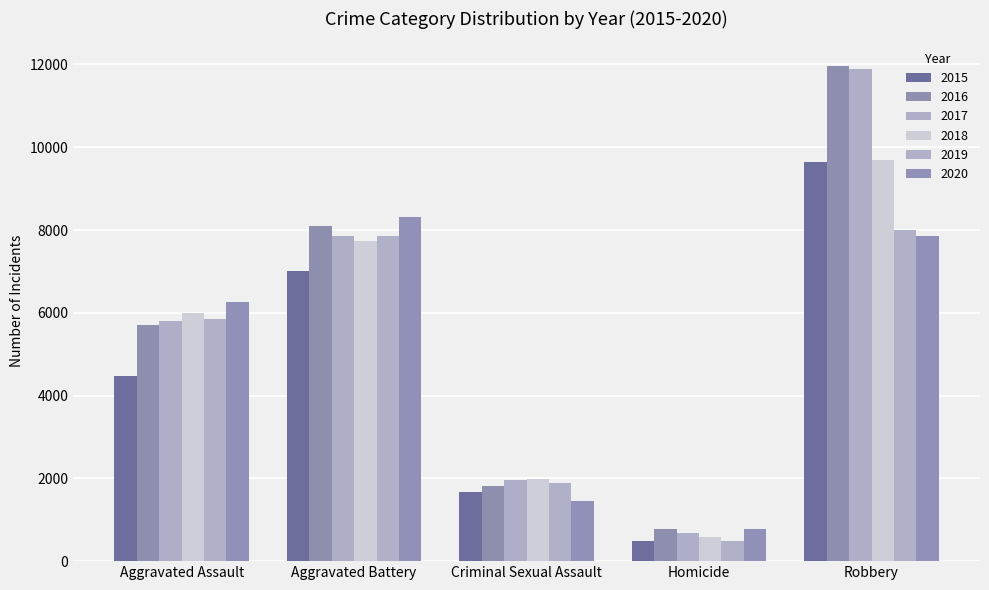

Which series has the largest range (max minus min)?

2017